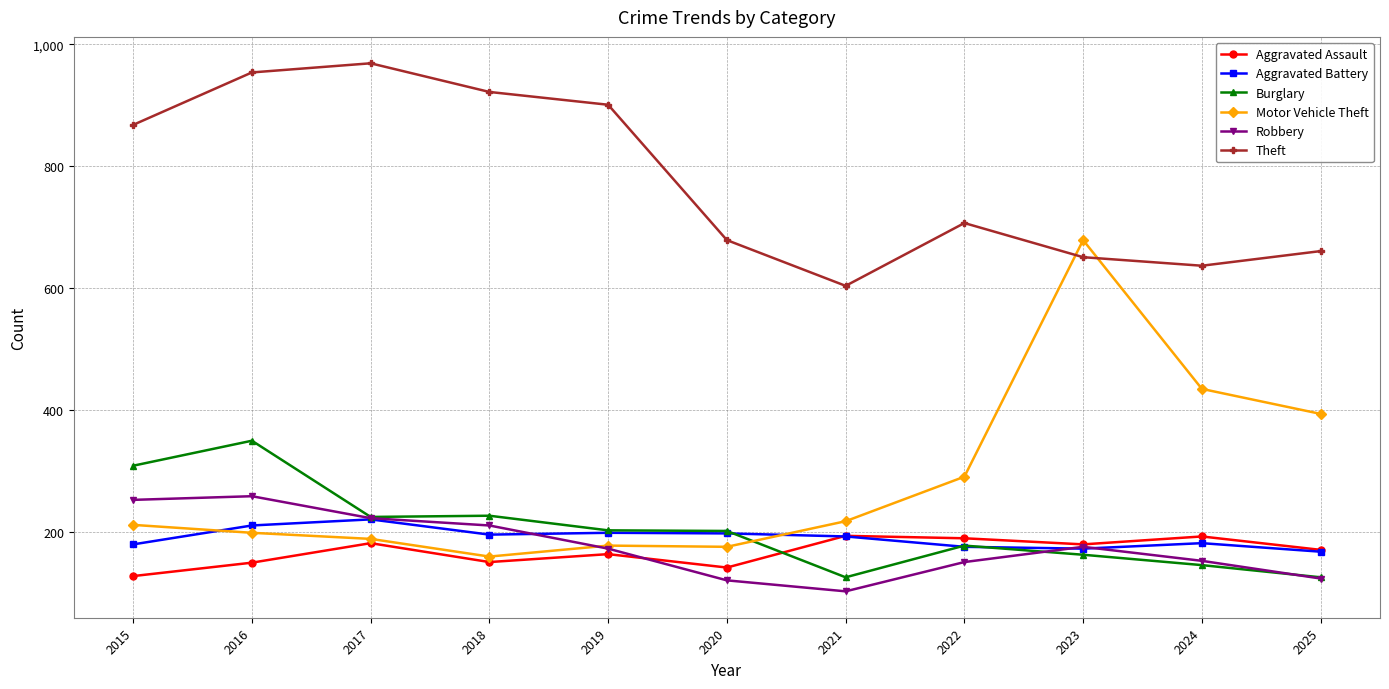

The value of Aggravated Battery at 2024 is 317. True or false?

False